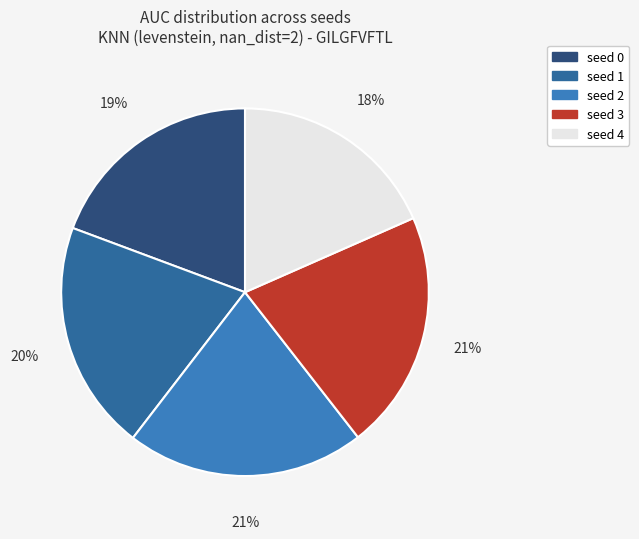

To the nearest percent, what percentage of the pie is seed 3?

21%